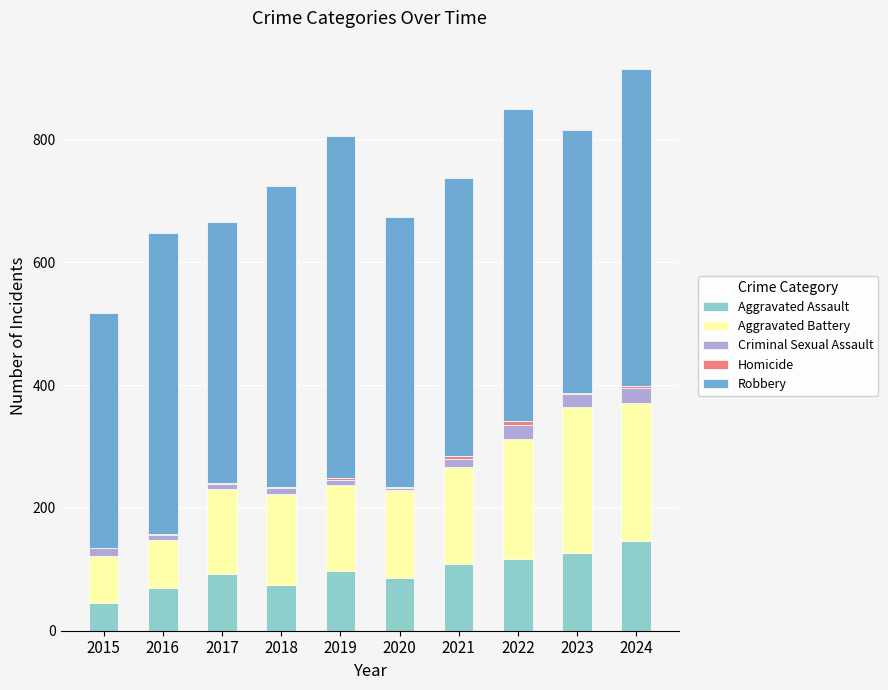

Which category has the highest value in the Aggravated Assault series?

2024